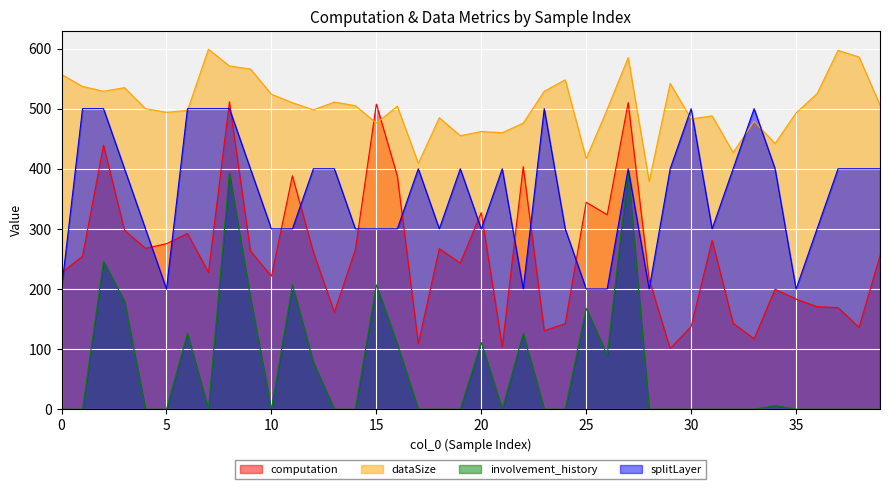

What is the value of the dataSize point at the 24th from the left?

529.0